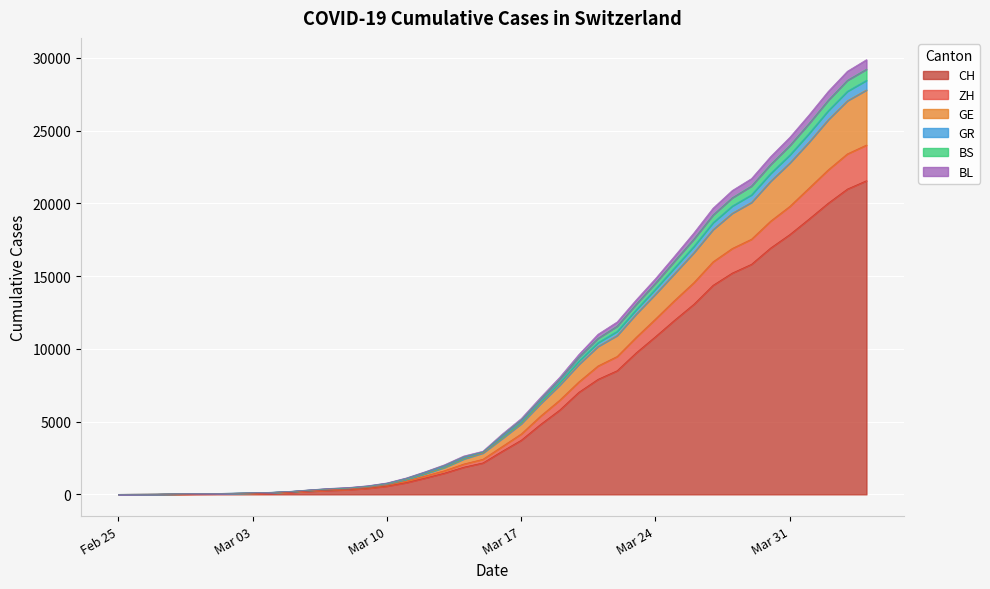

Does the chart display data point markers on the line(s)?

No